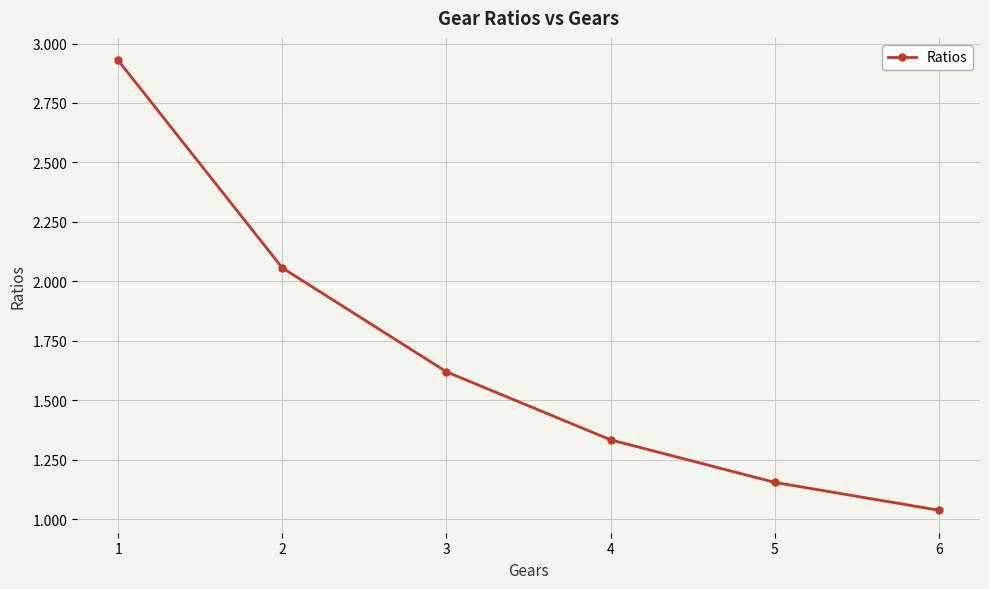

List the labels in order of value, smallest first.

6, 5, 4, 3, 2, 1